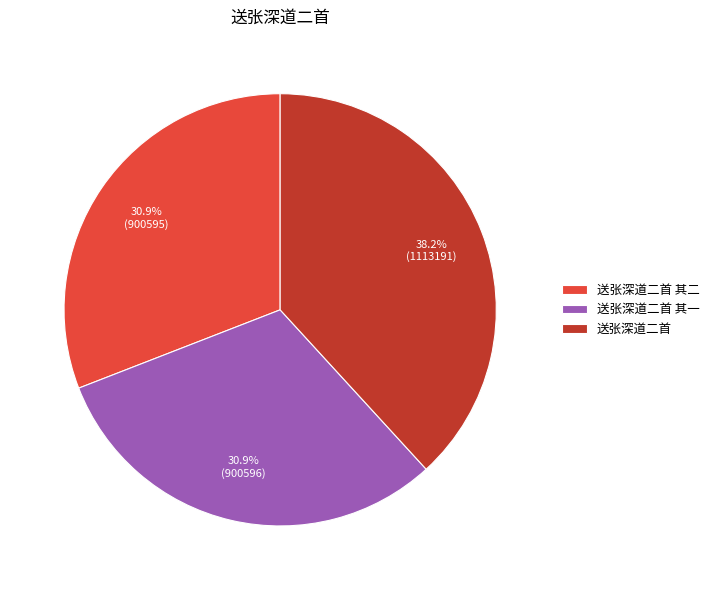

Do 送张深道二首 其二 and 送张深道二首 together represent more than half of the pie?

Yes